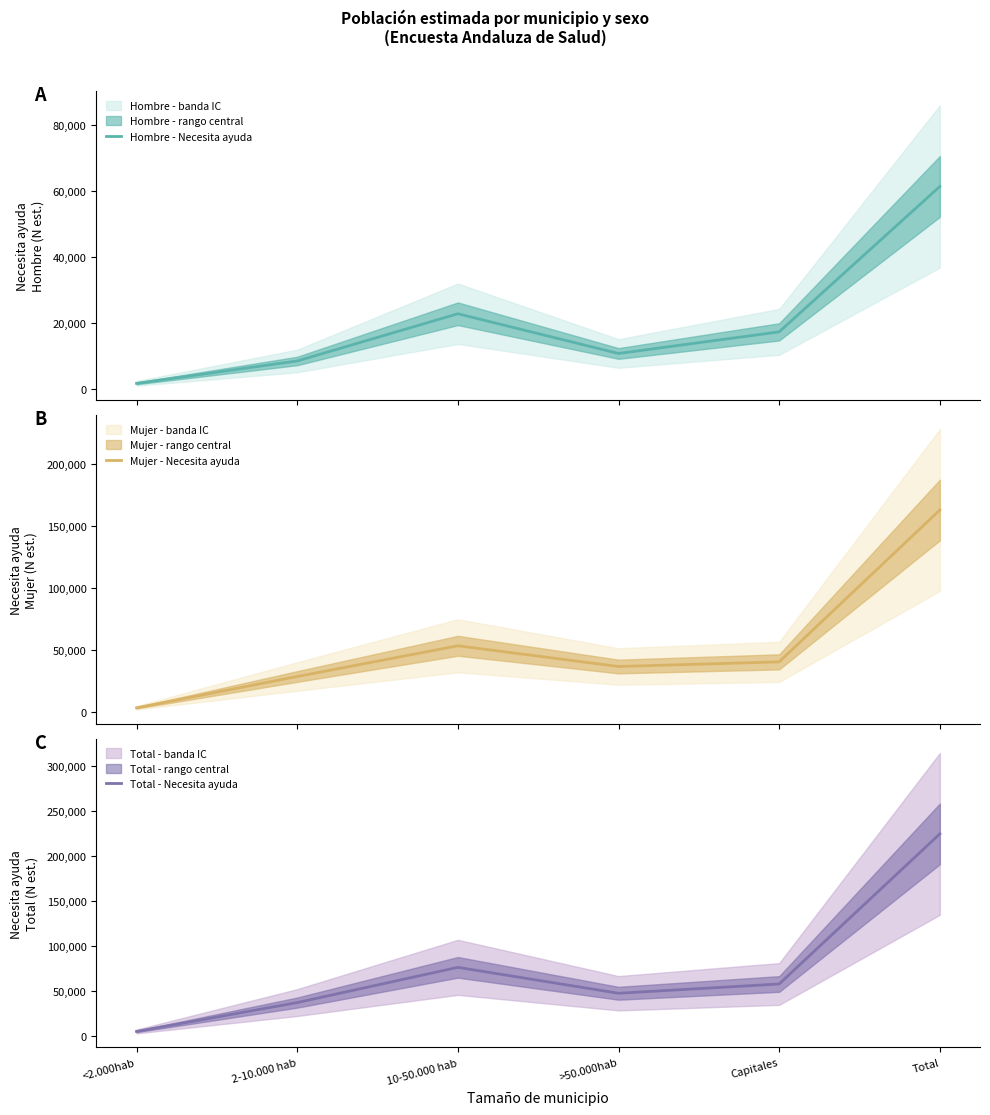

The Mujer - Necesita ayuda series shows 2304 at <2.000hab. True or false?

False